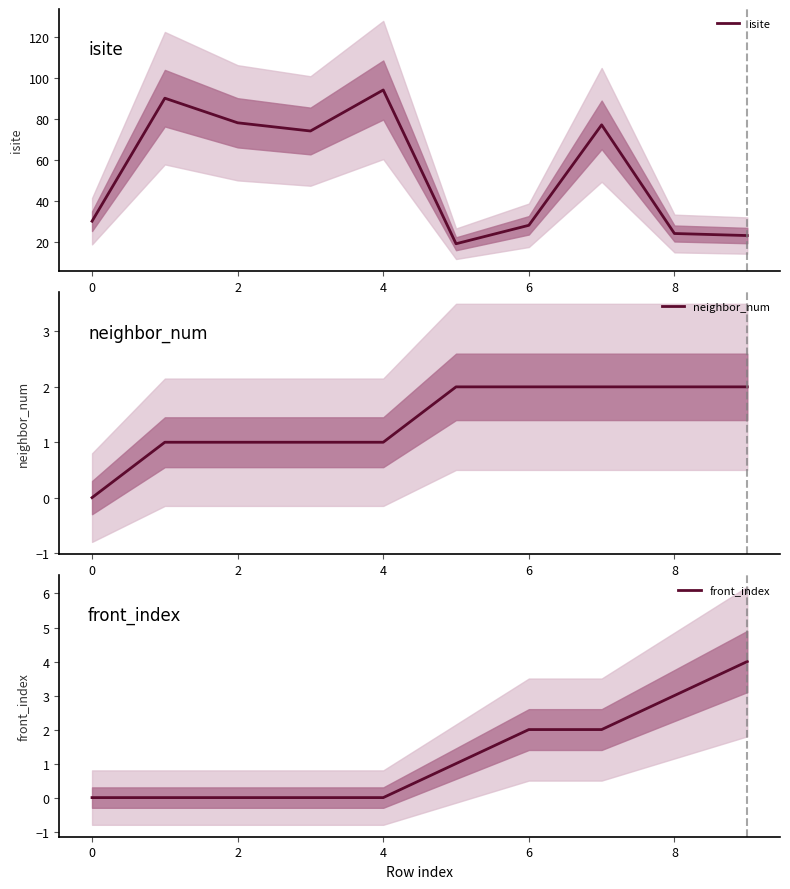

What is the value of the neighbor_num point at the 4th from the left?

1